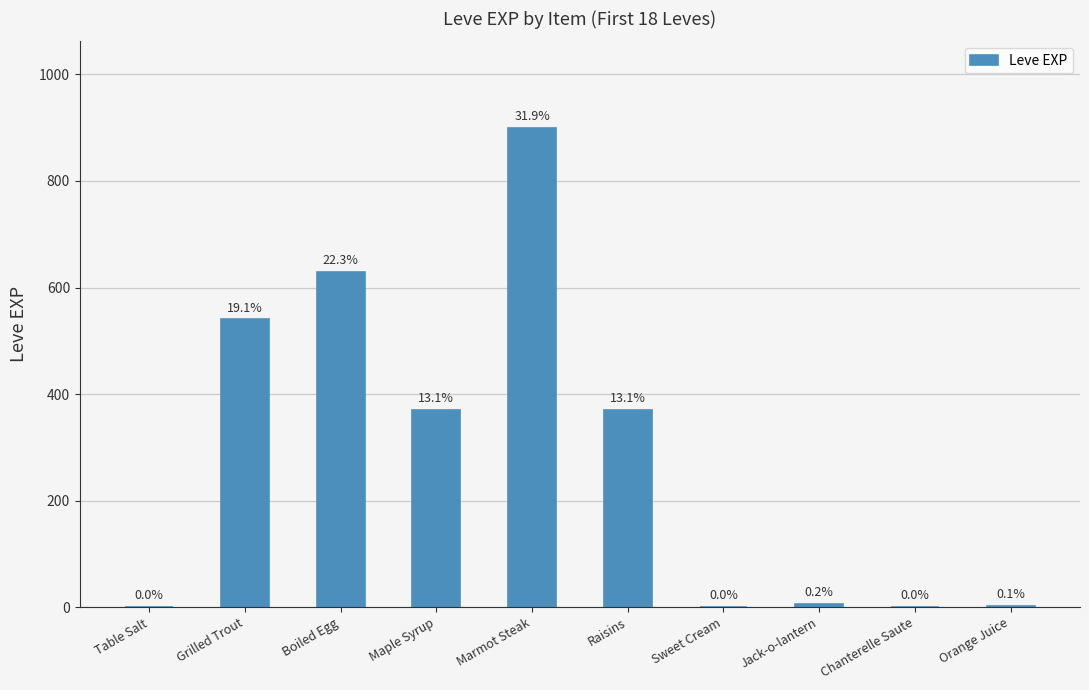

What is the label of the 6th bar from the left?

Raisins